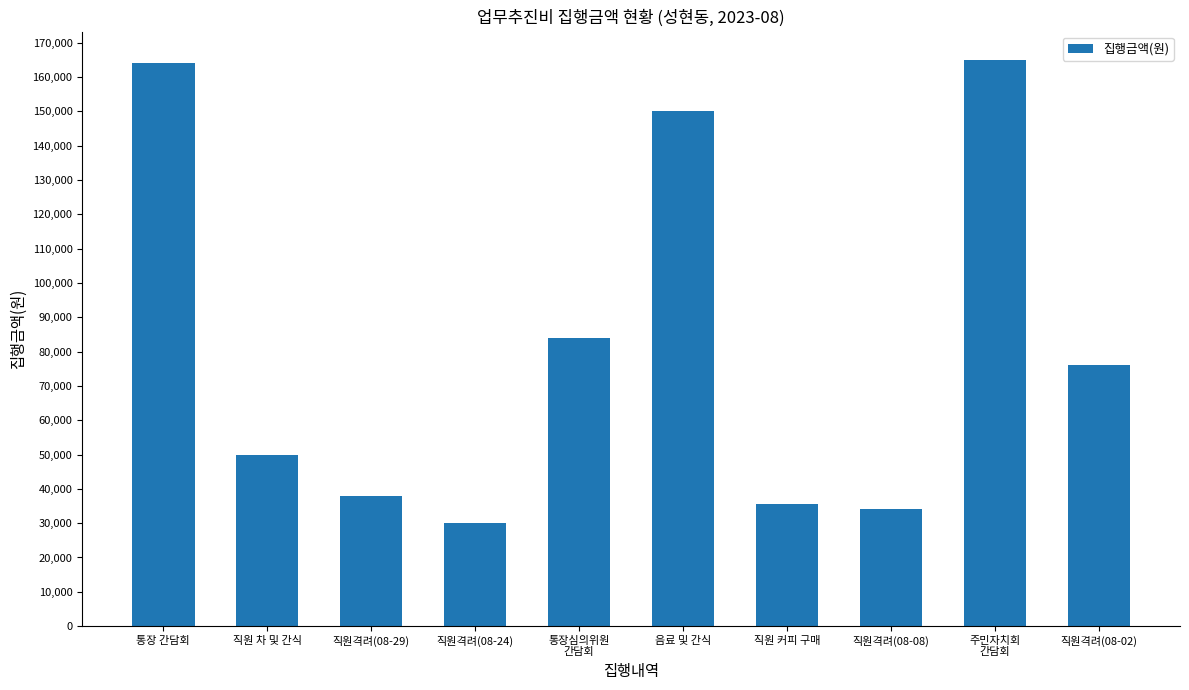

The chart shows a value of 165000 at 주민자치회
간담회. True or false?

True